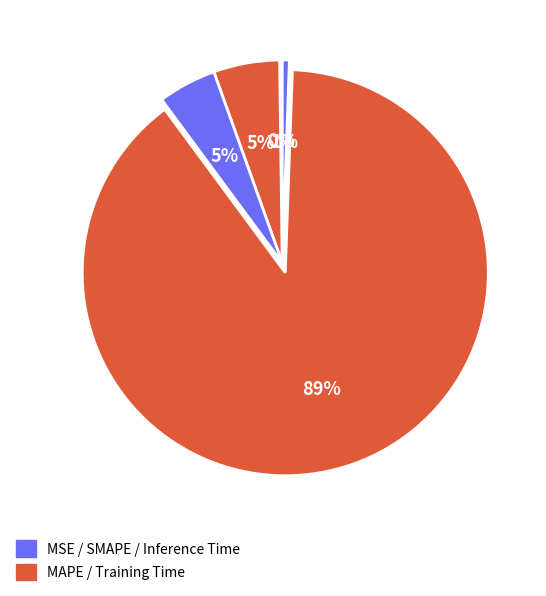

What is the largest slice in the pie chart?

Training Time